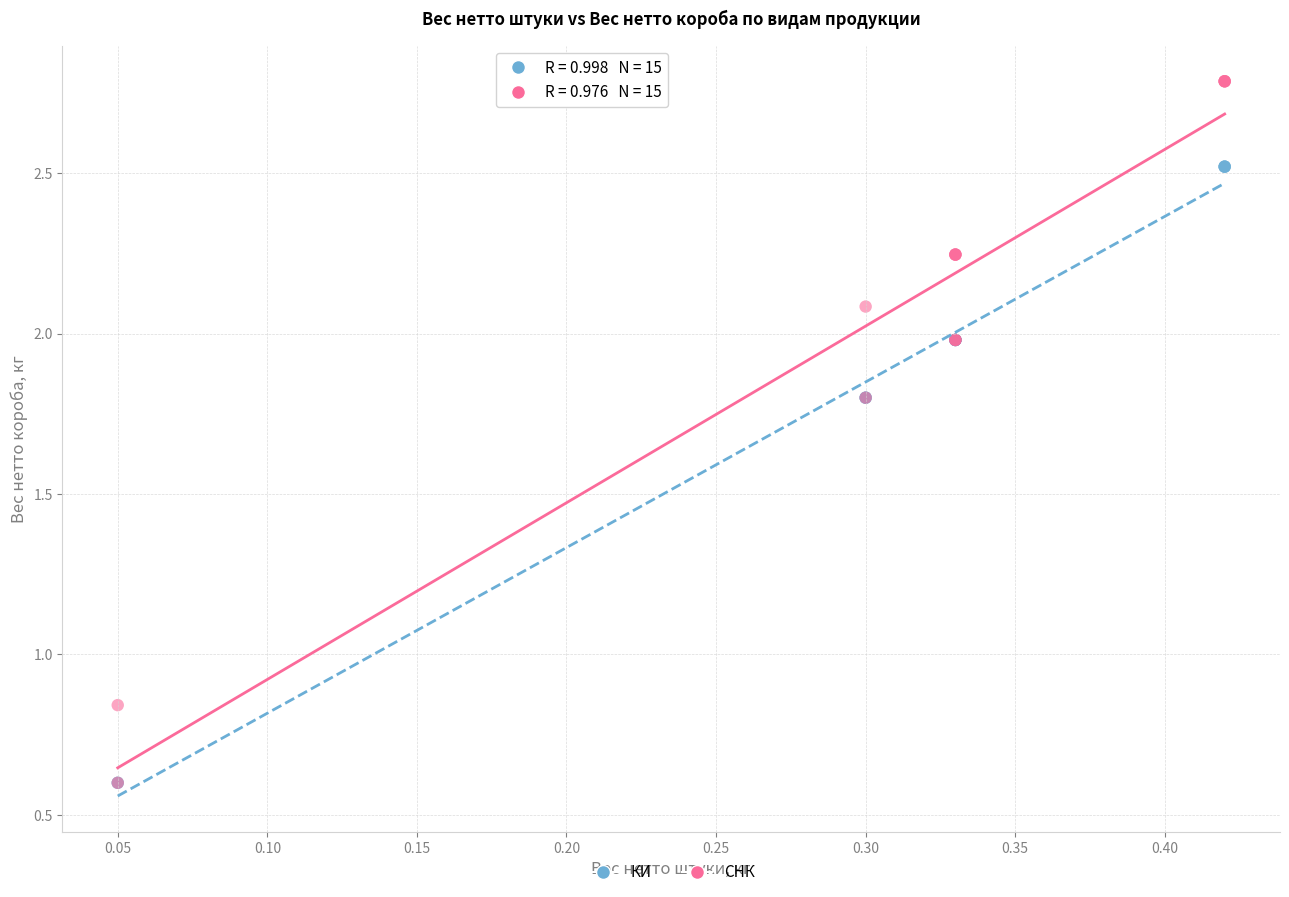

Which series reaches the maximum Y coordinate?

СНК